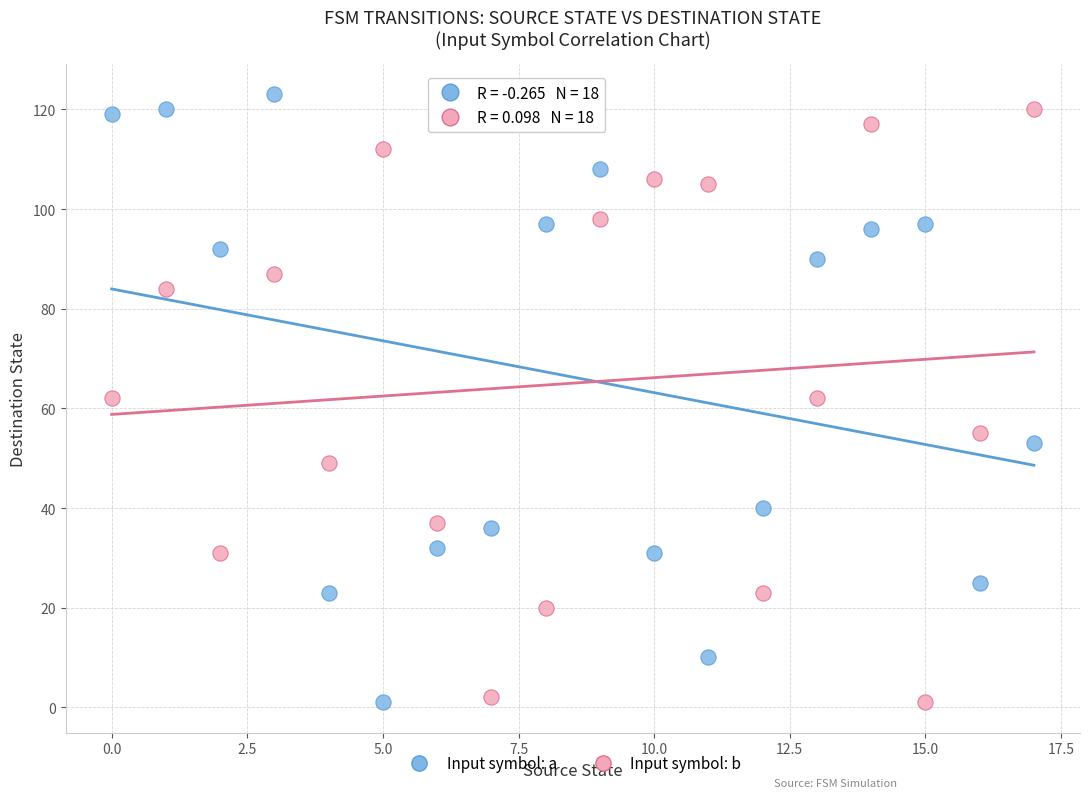

Across all data points, what is the range of Y values (max minus min)?

122